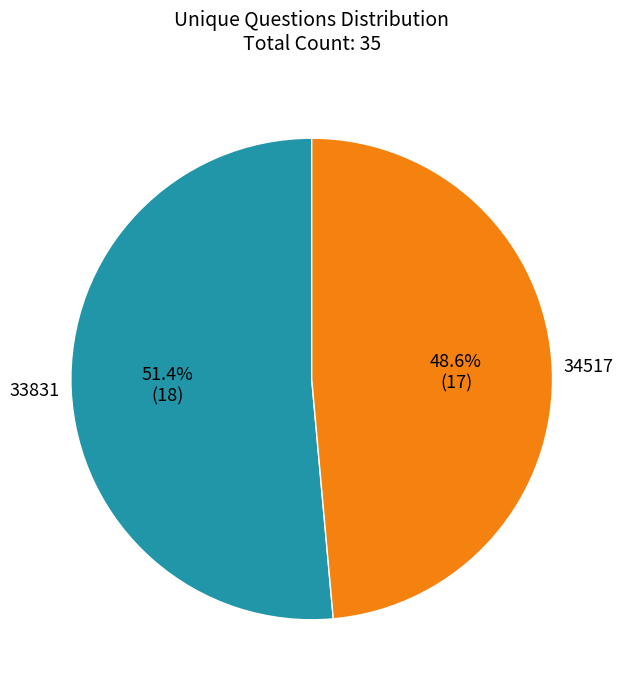

Combined, do 33831 and 34517 account for over 50%?

Yes